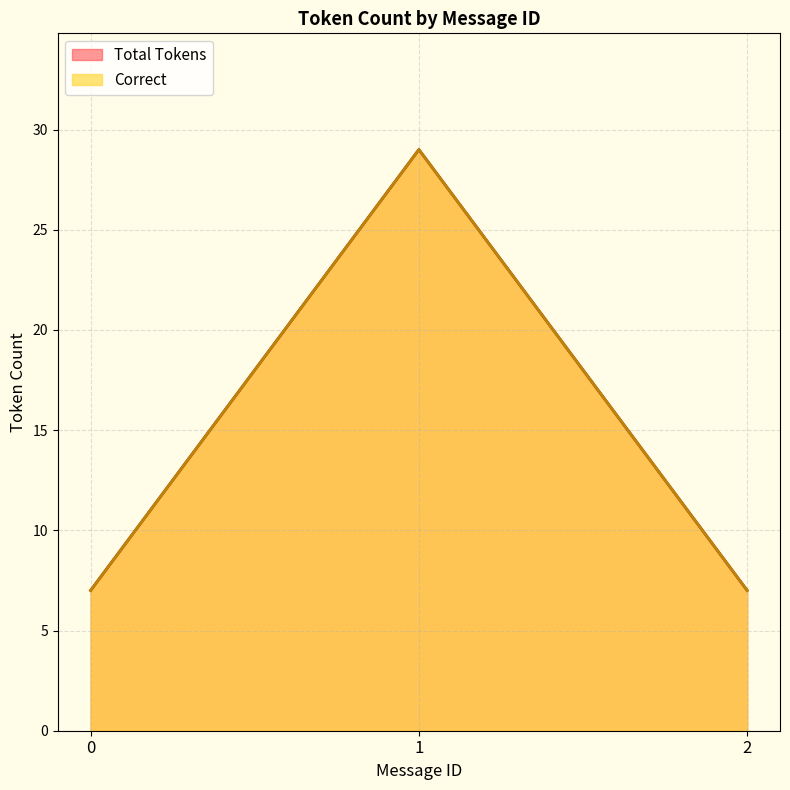

Which series has the largest total across all categories?

Total Tokens